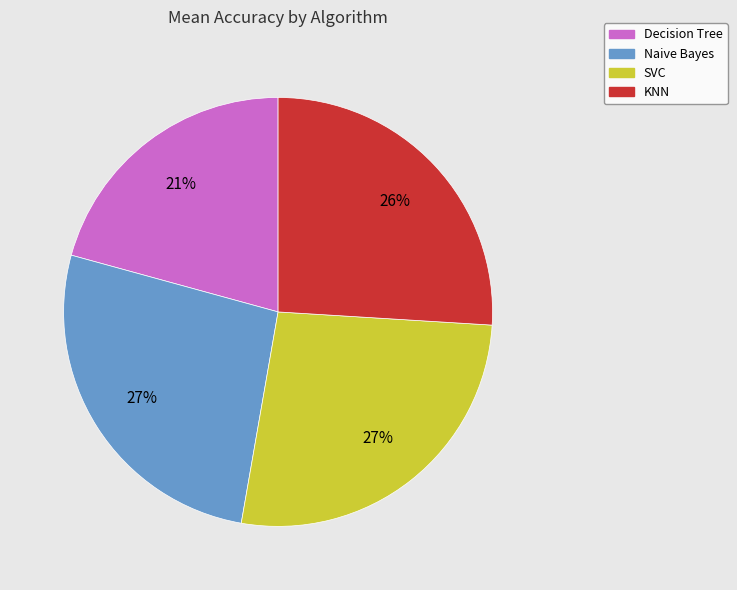

The Decision Tree slice represents 21% of the pie. True or false?

True